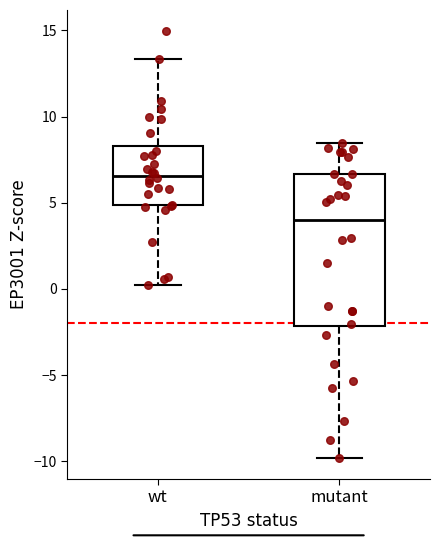

Which box has the highest median line?

wt